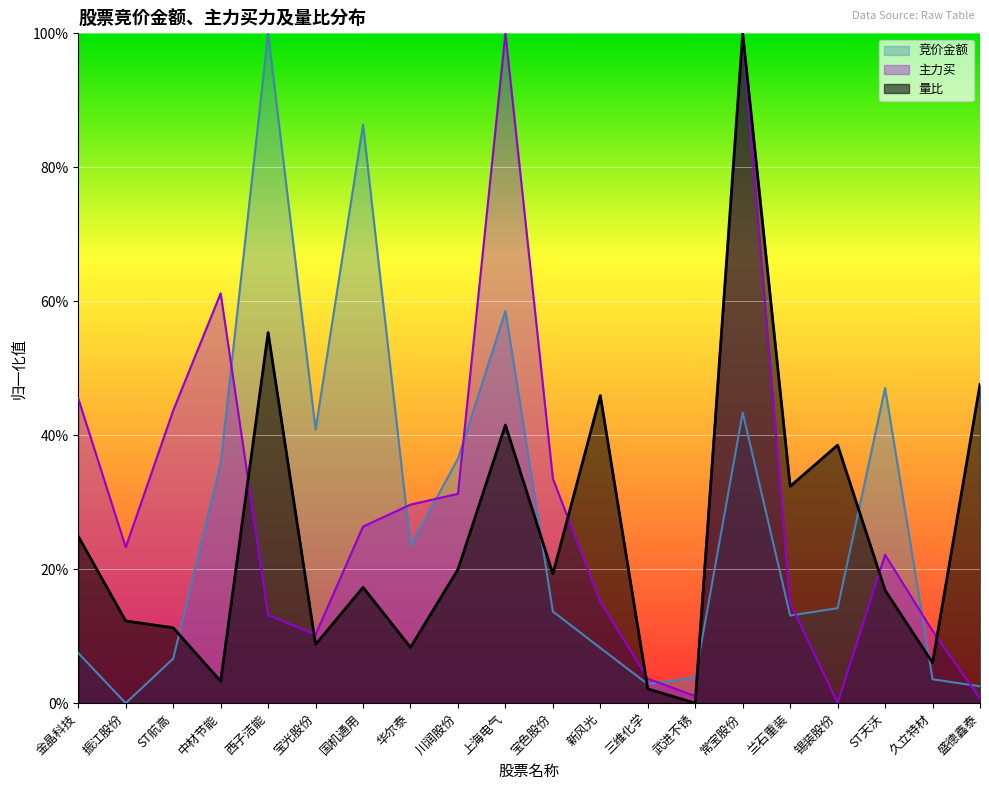

How many interior local peaks does the 量比 series have?

6